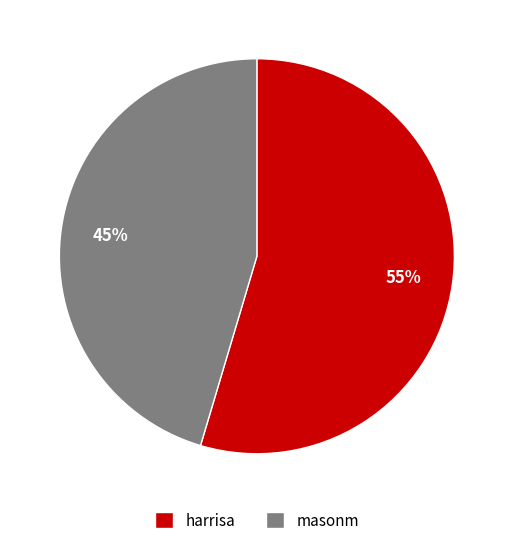

How many segments does this pie chart have?

2